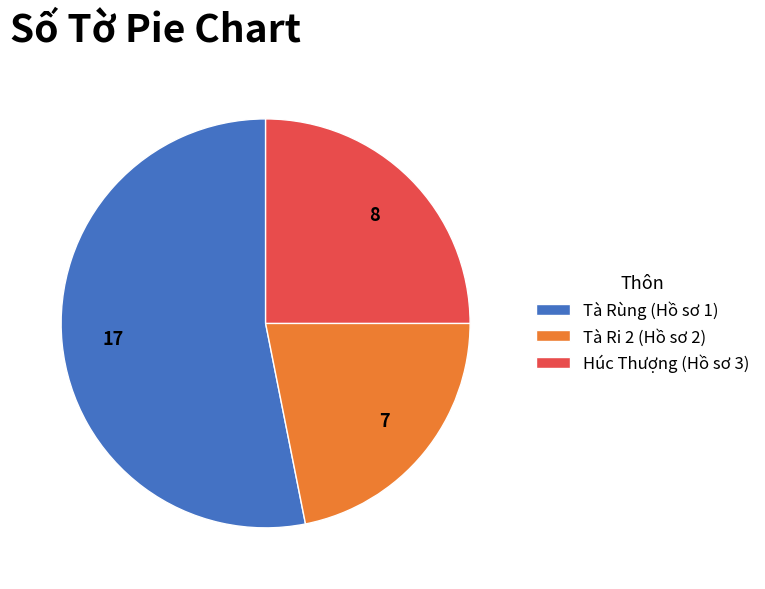

What is the smallest slice in the pie chart?

Tà Ri 2 (Hồ sơ 2)